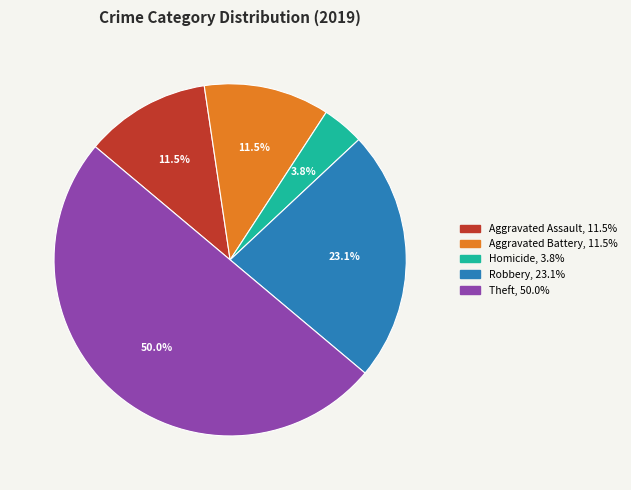

How many slices are in this pie chart?

5